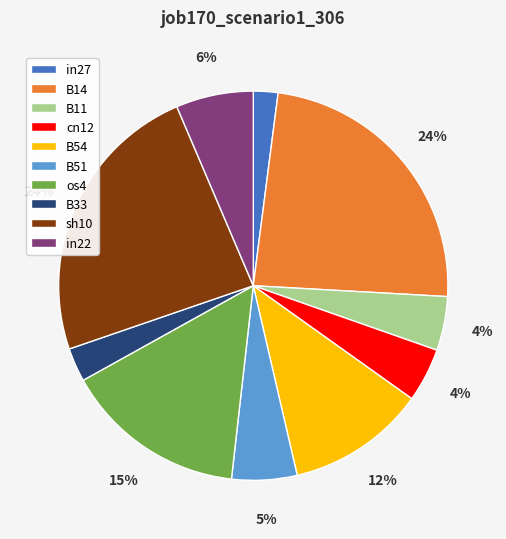

To the nearest percent, what is the difference between the in27 and B51 slice percentages?

3%